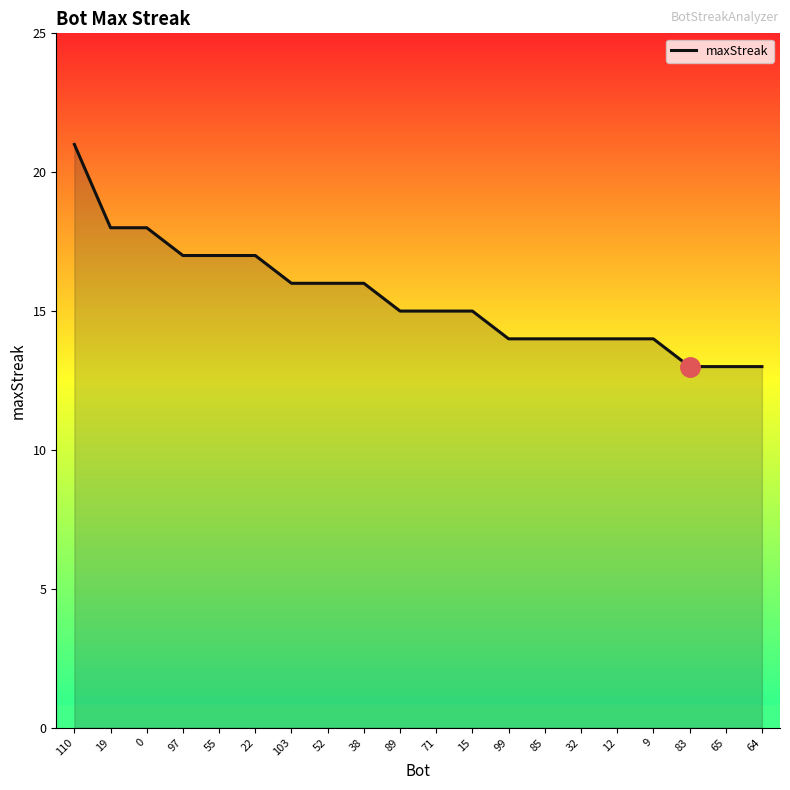

Reading left to right, extract all data points from this chart.

21	18	18	17	17	17	16	16	16	15	15	15	14	14	14	14	14	13	13	13